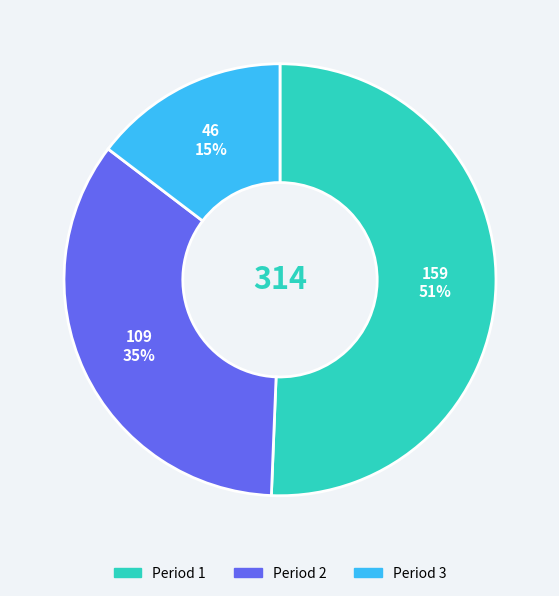

What is the smallest slice in the pie chart?

Period 3